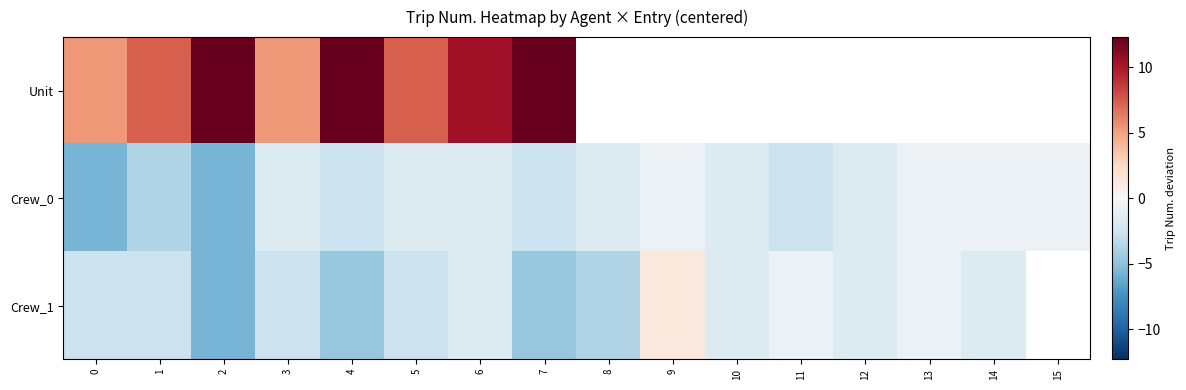

What is the difference between the Crew_0 values at 7 and 10?

1.0